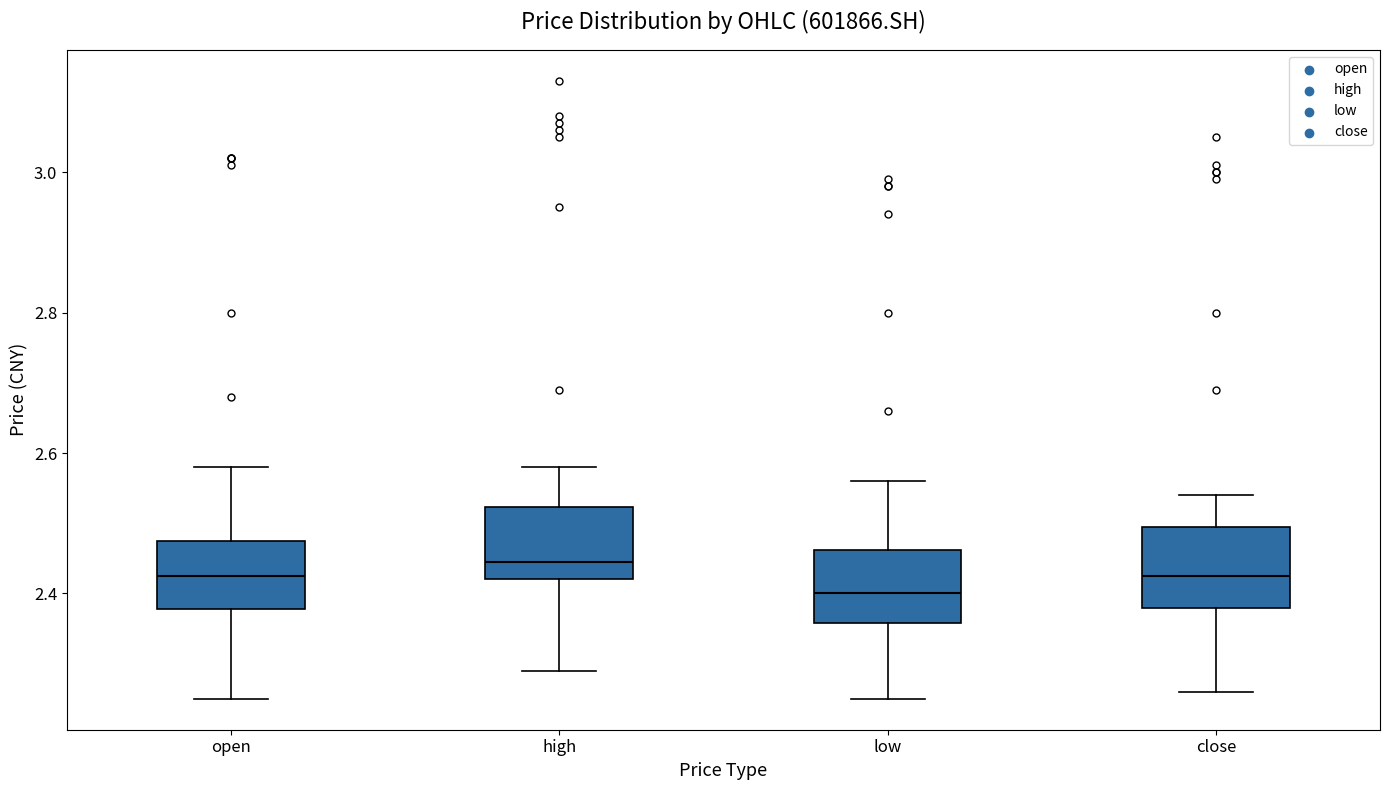

Reading left to right, transcribe this box plot: for each box, give where its median line is, the range the box spans, and where its two whiskers end, as read against the y-axis. The values are not printed on the chart, so give them approximately, as read against the axis.

open: median 2.42, box 2.38 to 2.48, whiskers 2.26 to 2.58
high: median 2.44, box 2.42 to 2.52, whiskers 2.30 to 2.58
low: median 2.40, box 2.36 to 2.46, whiskers 2.26 to 2.56
close: median 2.42, box 2.38 to 2.50, whiskers 2.26 to 2.54